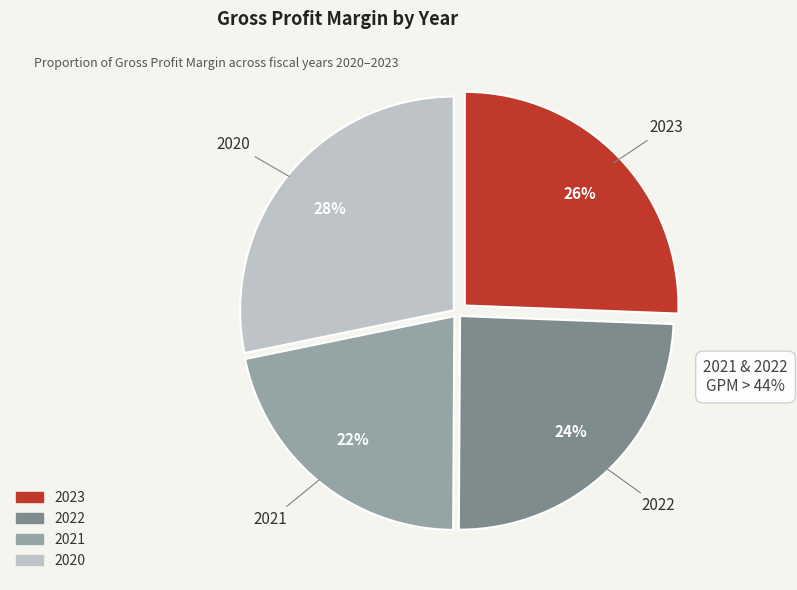

Which has a higher value, 2020 or 2021?

2020